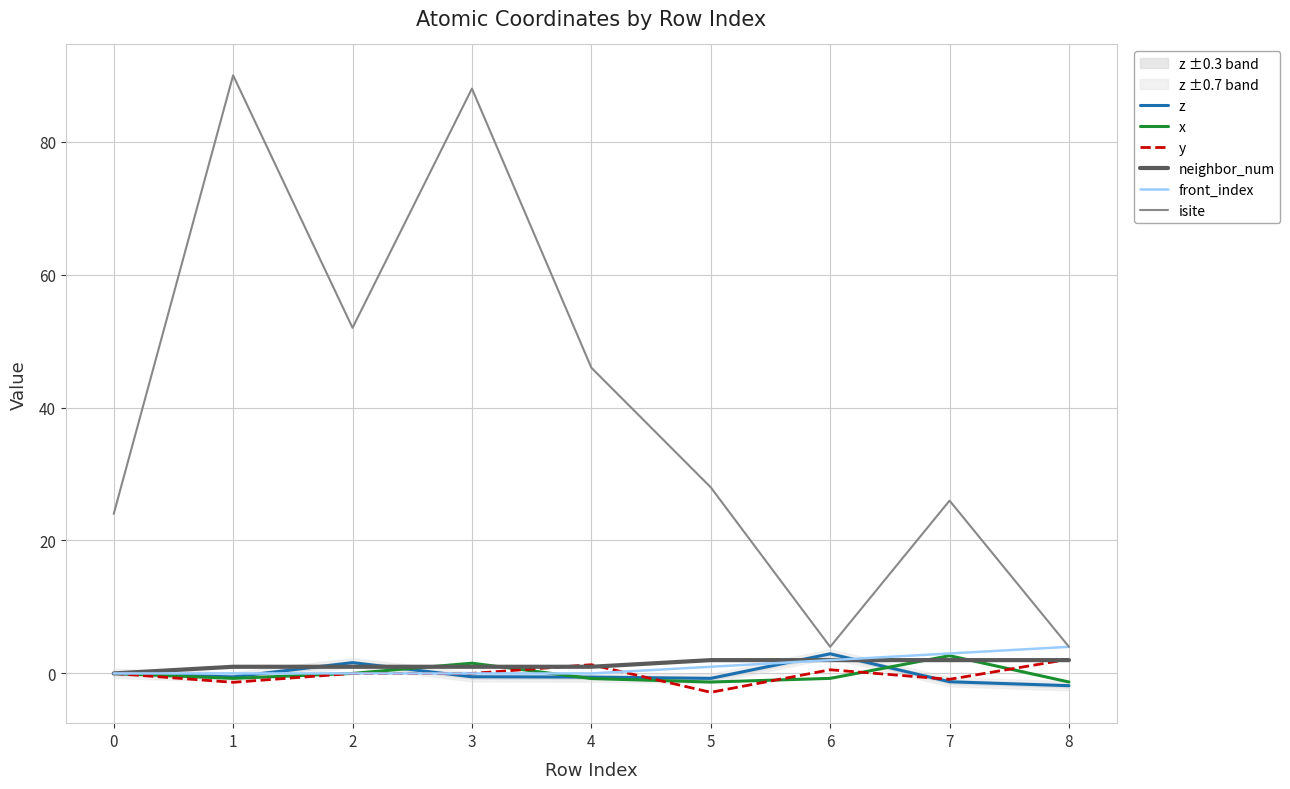

True or false: front_index and neighbor_num cross at least once.

False